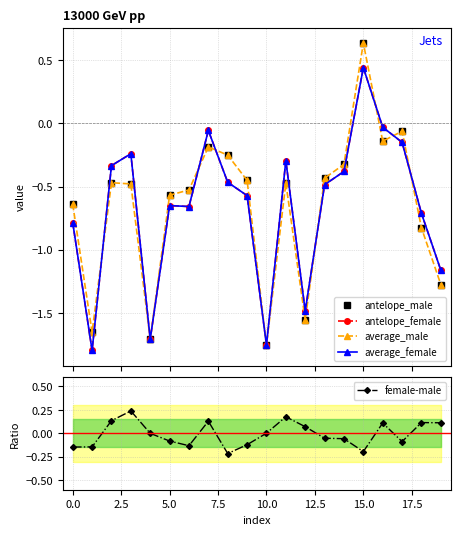

Reading left to right, what are all the values shown in this chart?

antelope_male: -0.6	-1.7	-0.5	-0.5	-1.7	-0.6	-0.5	-0.2	-0.3	-0.5	-1.8	-0.5	-1.6	-0.4	-0.3	0.6	-0.1	-0.1	-0.8	-1.3
antelope_female: -0.8	-1.8	-0.3	-0.2	-1.7	-0.6	-0.7	-0.1	-0.5	-0.6	-1.8	-0.3	-1.5	-0.5	-0.4	0.4	-0.0	-0.2	-0.7	-1.2
average_male: -0.6	-1.7	-0.5	-0.5	-1.7	-0.6	-0.5	-0.2	-0.3	-0.5	-1.8	-0.5	-1.6	-0.4	-0.3	0.6	-0.1	-0.1	-0.8	-1.3
average_female: -0.8	-1.8	-0.3	-0.2	-1.7	-0.6	-0.7	-0.1	-0.5	-0.6	-1.8	-0.3	-1.5	-0.5	-0.4	0.4	-0.0	-0.2	-0.7	-1.2
female-male: -0.1	-0.1	0.1	0.2	0.0	-0.1	-0.1	0.1	-0.2	-0.1	0.0	0.2	0.1	-0.1	-0.1	-0.2	0.1	-0.1	0.1	0.1